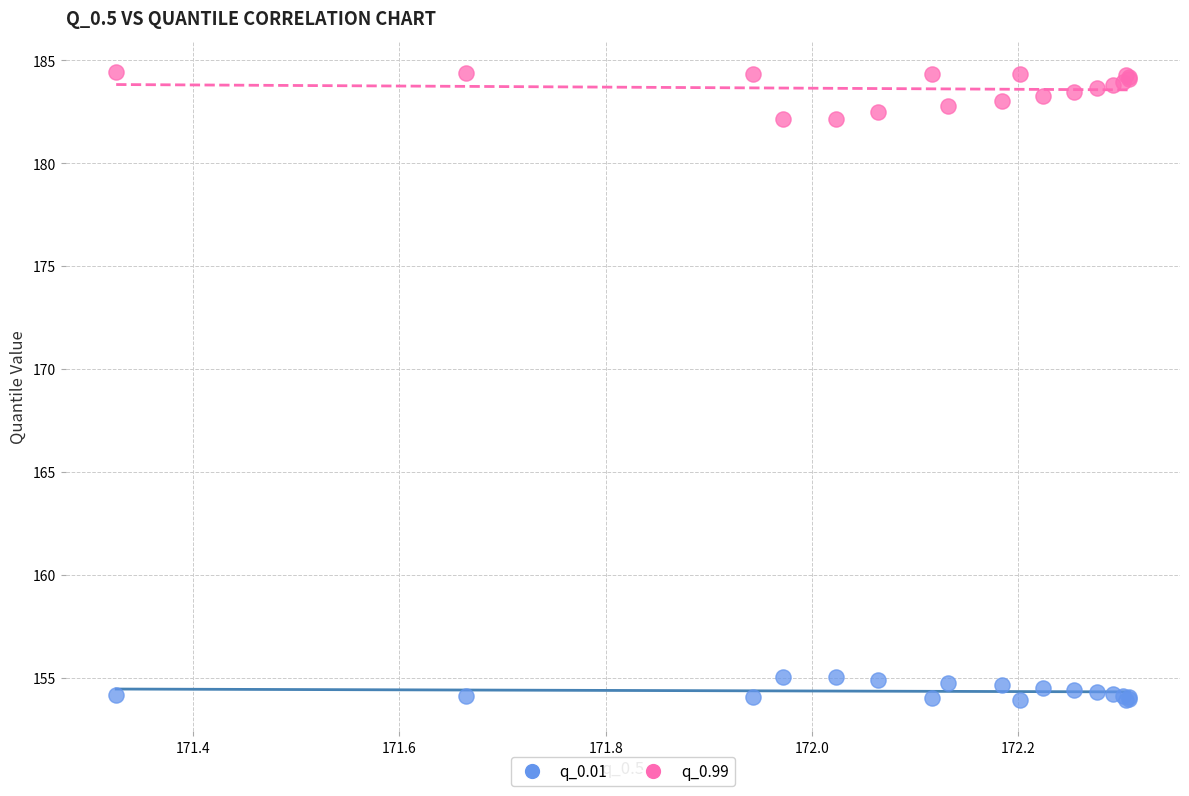

Which series has the largest Y range (max minus min)?

q_0.99